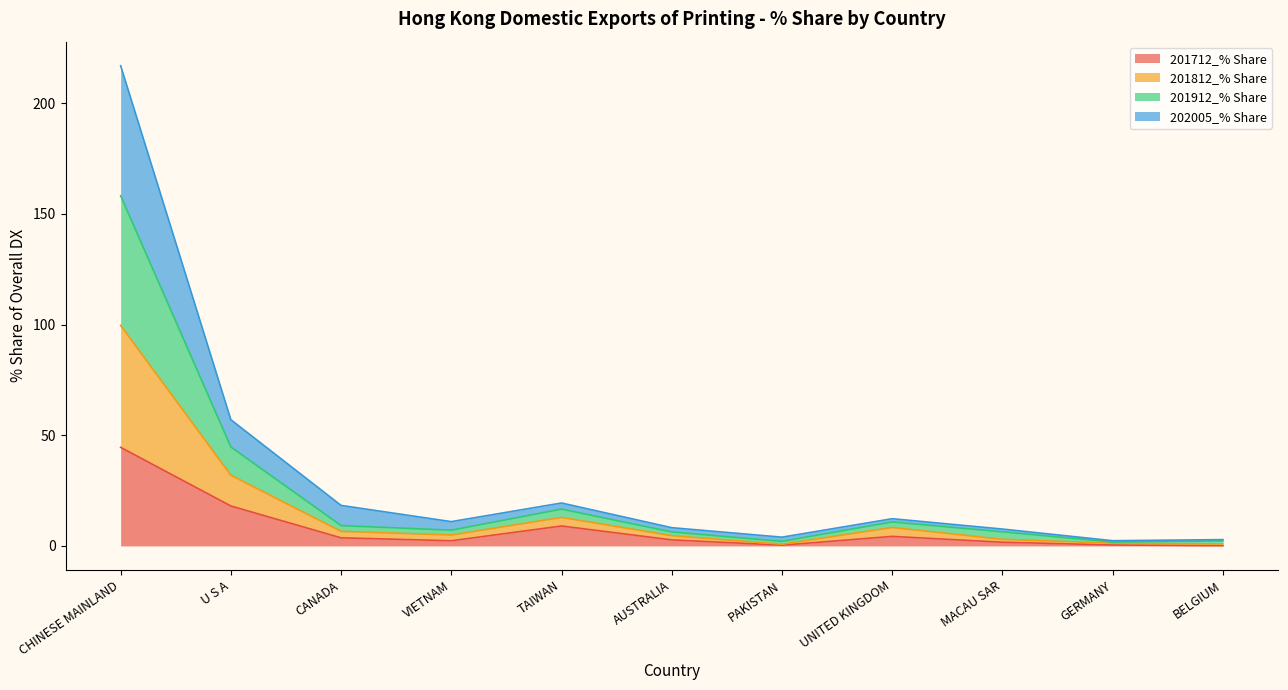

At which category is the sum across all series the highest?

CHINESE MAINLAND